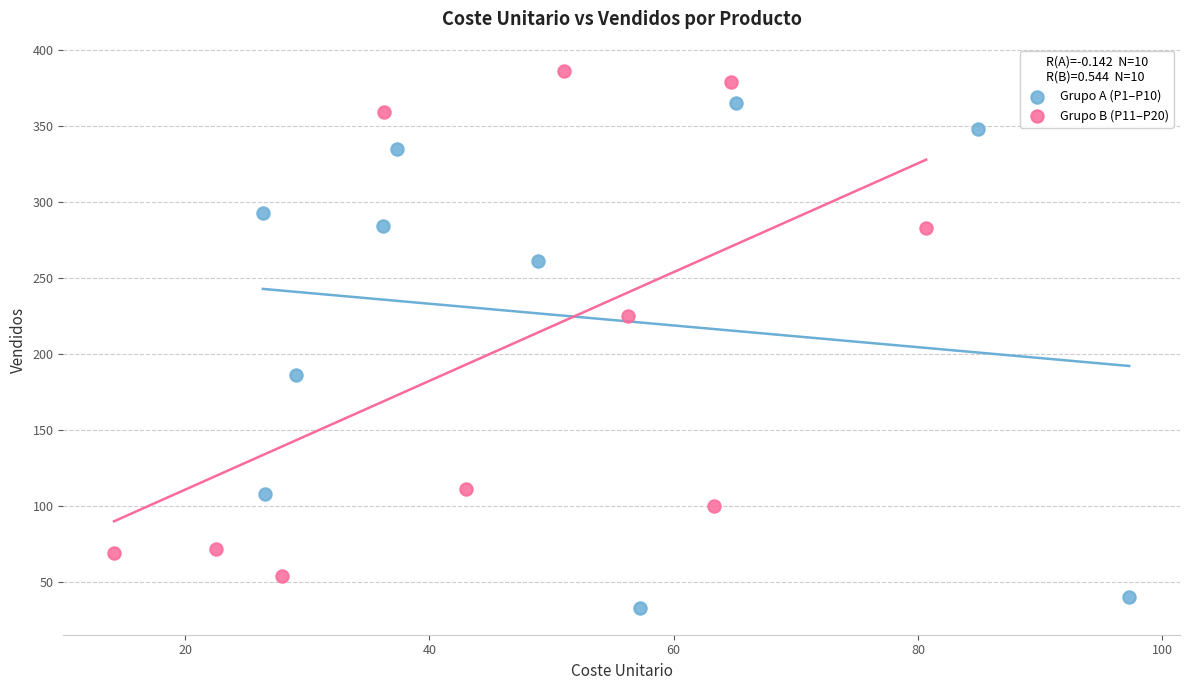

What are all the series names shown in the legend?

Grupo A (P1–P10), Grupo B (P11–P20)